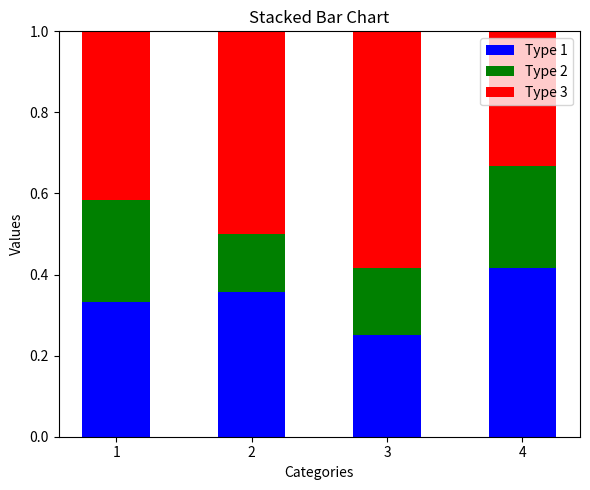

Which category has the highest value in the Type 1 series?

4